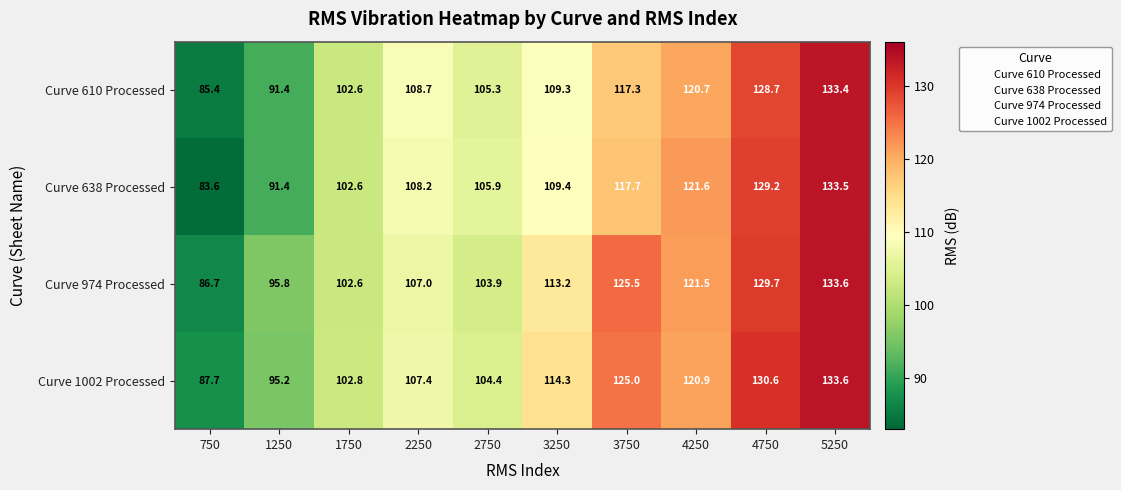

The value of Curve 974 Processed at 2750 is 103.9. True or false?

True